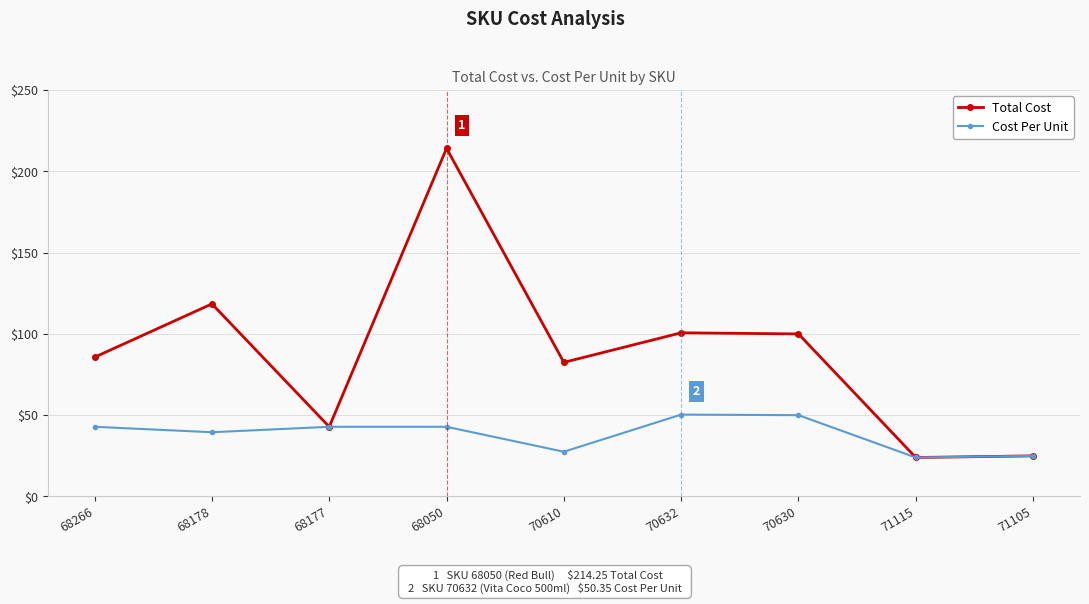

What is the label of the 3rd point from the left?

68177